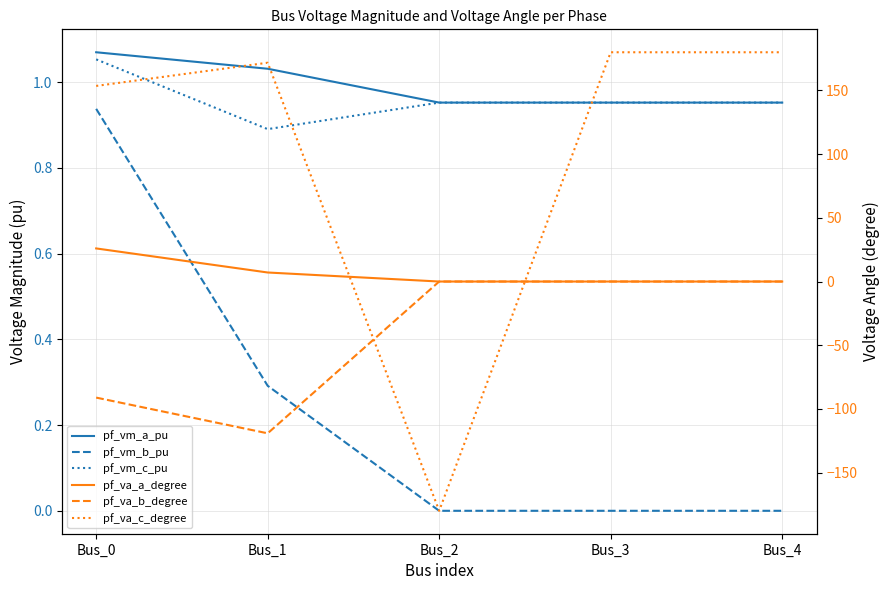

What is the difference between the second highest and minimum values in the pf_vm_a_pu series?

0.1